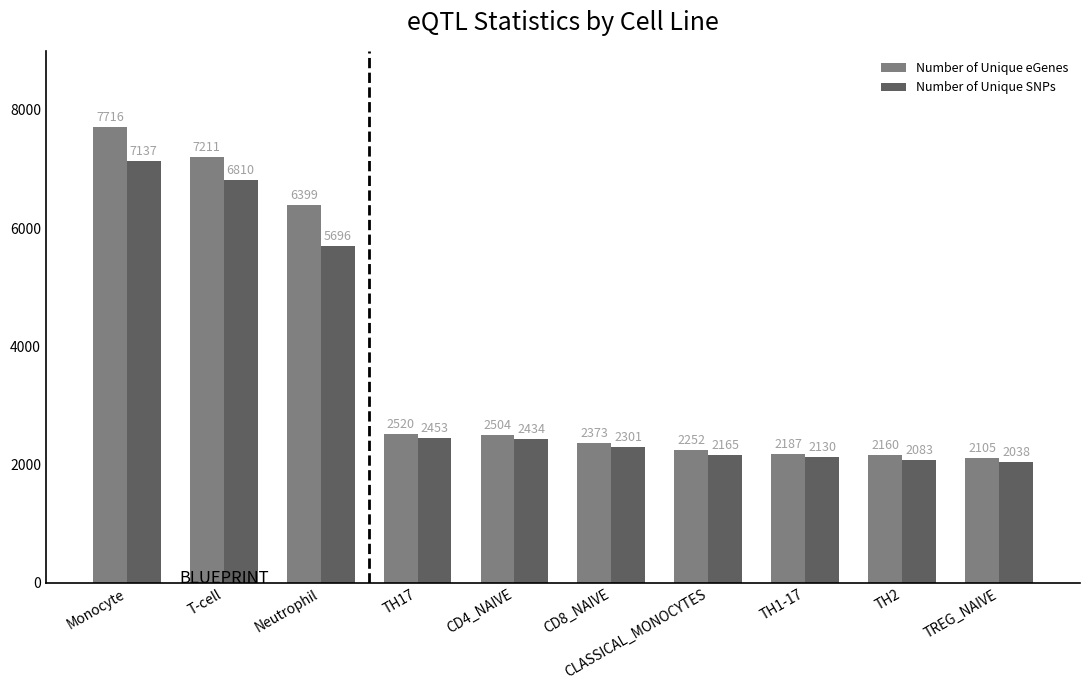

The value of Number of Unique eGenes at CD8_NAIVE is 3728. True or false?

False